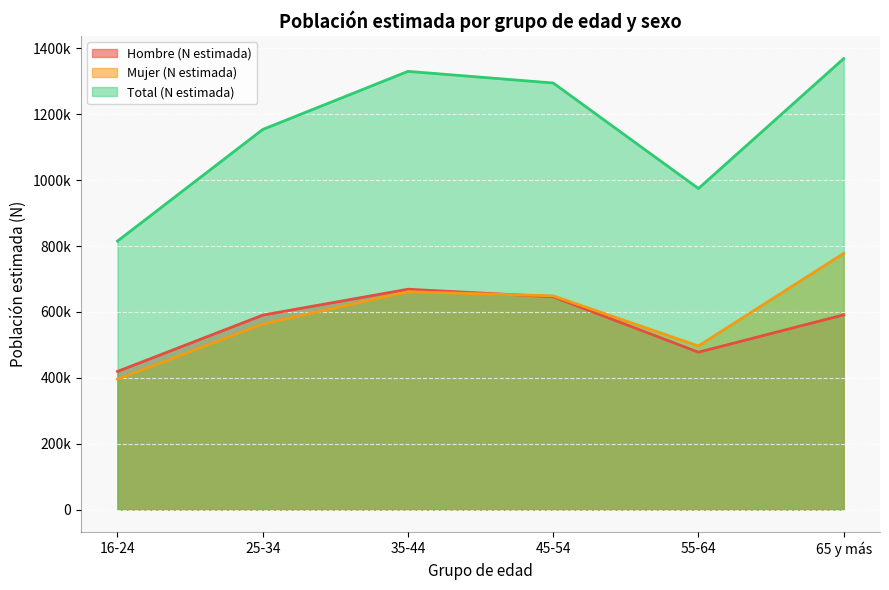

What is the sum of all Total (N estimada) values?

6938892